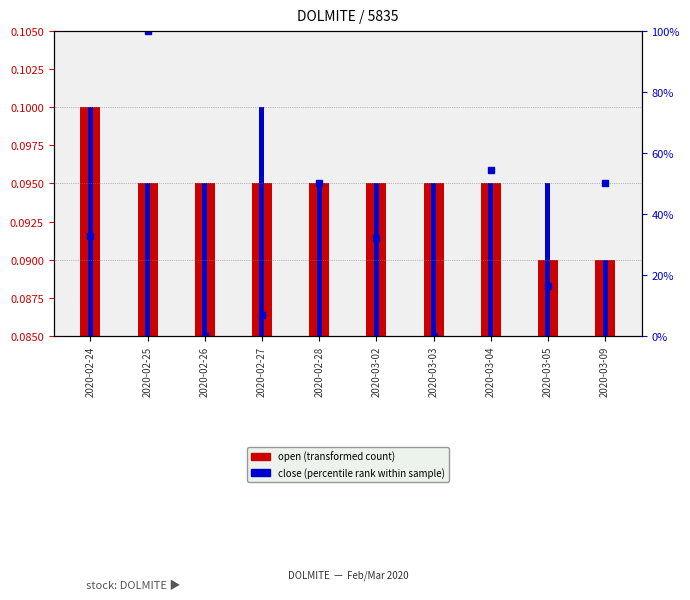

Which series has the widest spread of values?

vol %